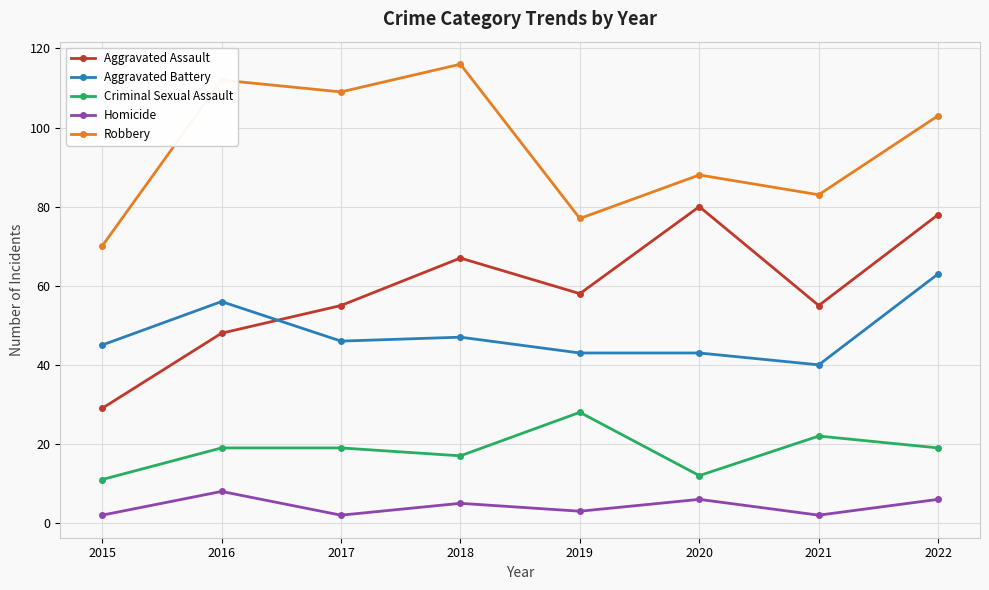

What is the approximate value of Robbery at 2022?

103